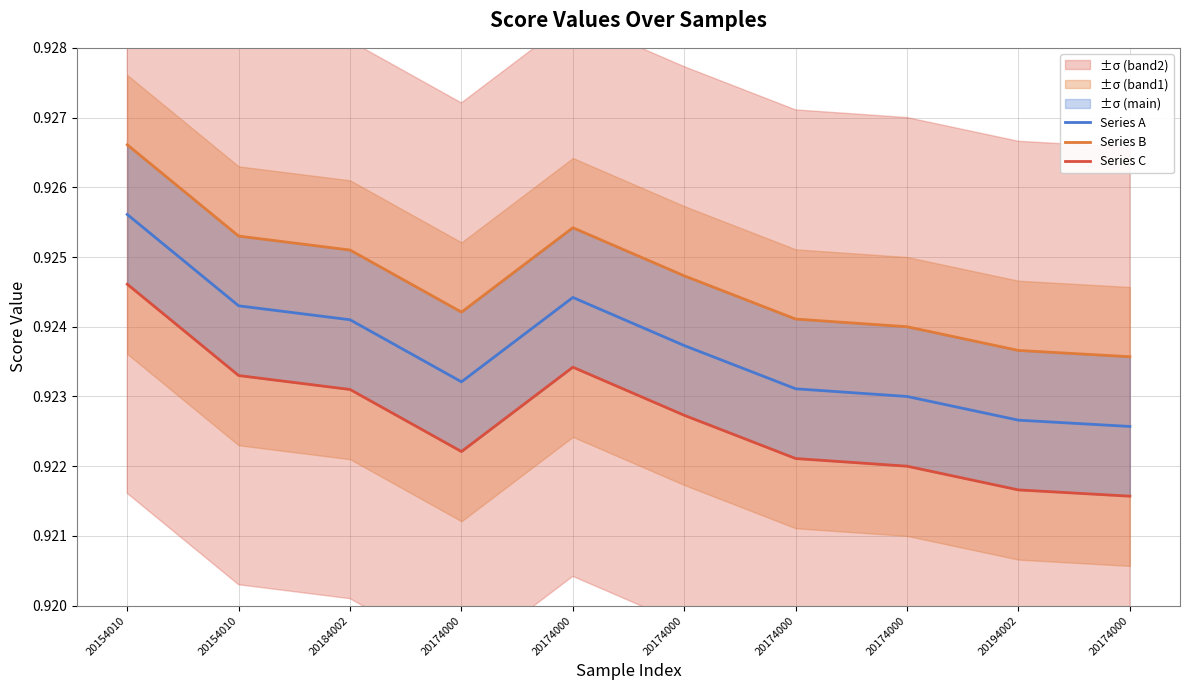

Reading left to right, extract all data points from this chart.

Series A: 20154010=0.9	20154010=0.9	20184002=0.9	20174000=0.9	20174000=0.9	20174000=0.9	20174000=0.9	20174000=0.9	20194002=0.9	20174000=0.9
Series B: 20154010=0.9	20154010=0.9	20184002=0.9	20174000=0.9	20174000=0.9	20174000=0.9	20174000=0.9	20174000=0.9	20194002=0.9	20174000=0.9
Series C: 20154010=0.9	20154010=0.9	20184002=0.9	20174000=0.9	20174000=0.9	20174000=0.9	20174000=0.9	20174000=0.9	20194002=0.9	20174000=0.9